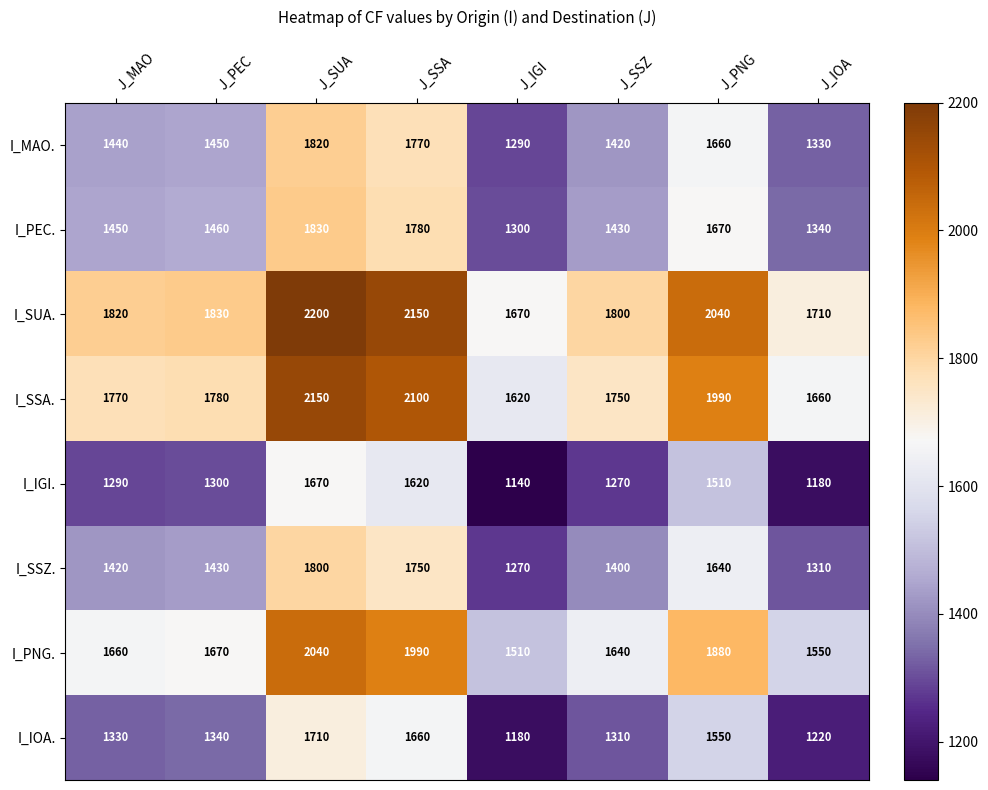

The value of I_SSA. at J_IOA is 1660. True or false?

True